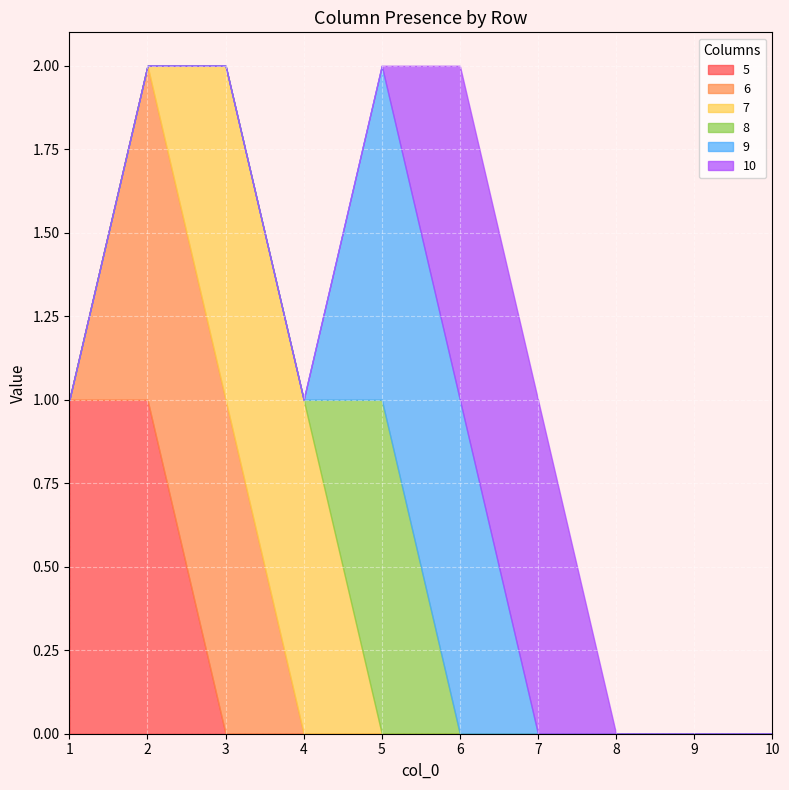

What is the maximum value for 10?

1